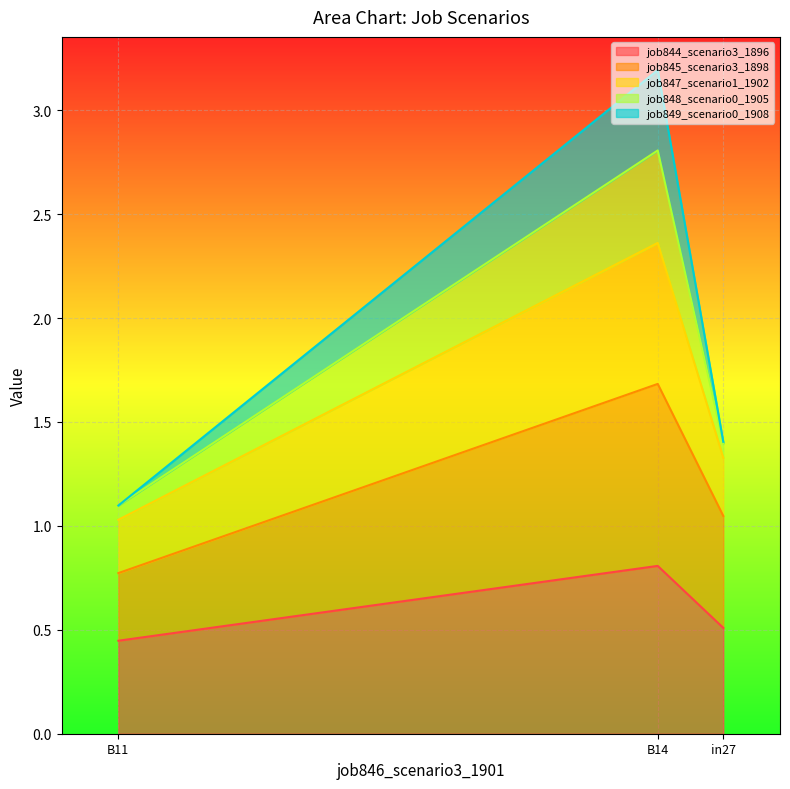

At which label does job844_scenario3_1896 reach its peak?

B14